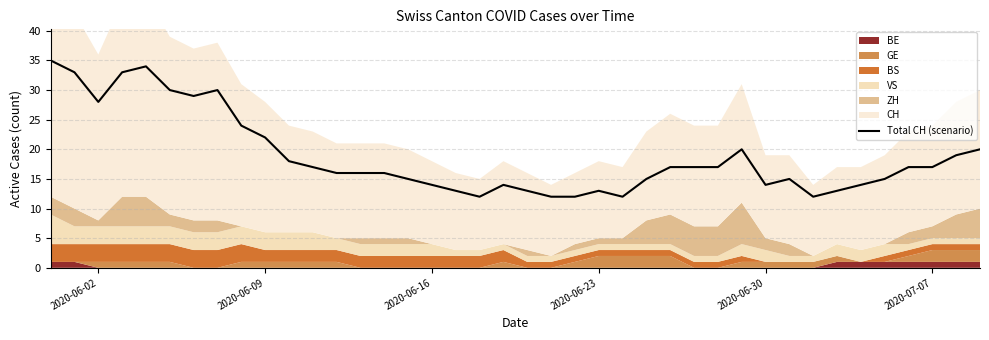

True or false: Total CH (scenario) has a value of 28 at 2020-07-07.

False